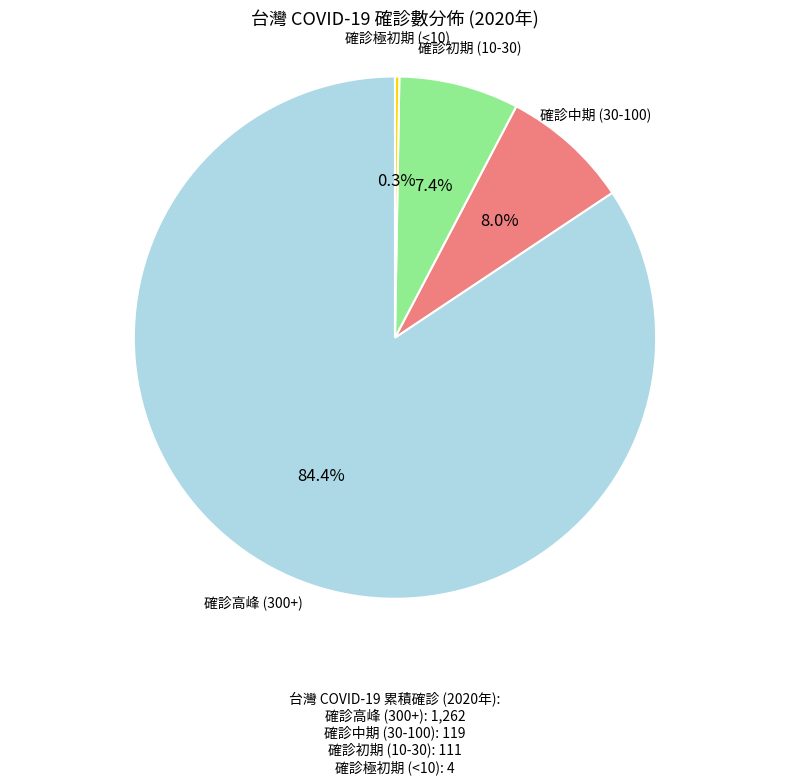

Does any single category account for the majority?

Yes